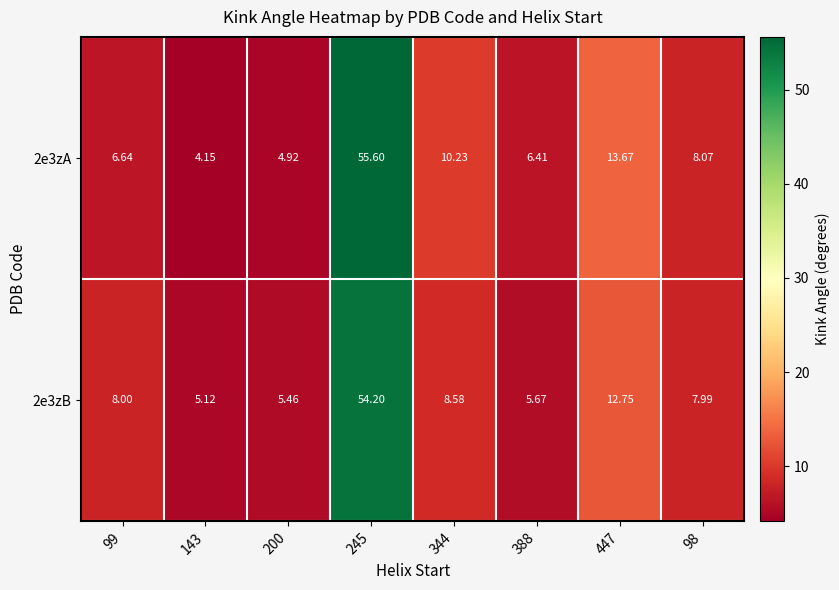

What is the difference between the highest and lowest values at 99?

1.4